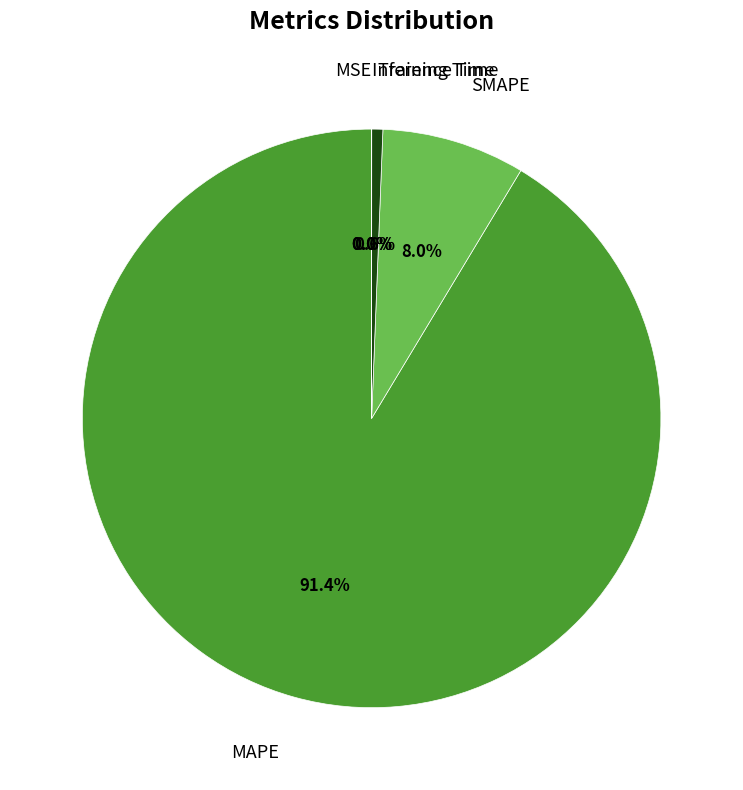

Is there a majority slice in this chart?

Yes